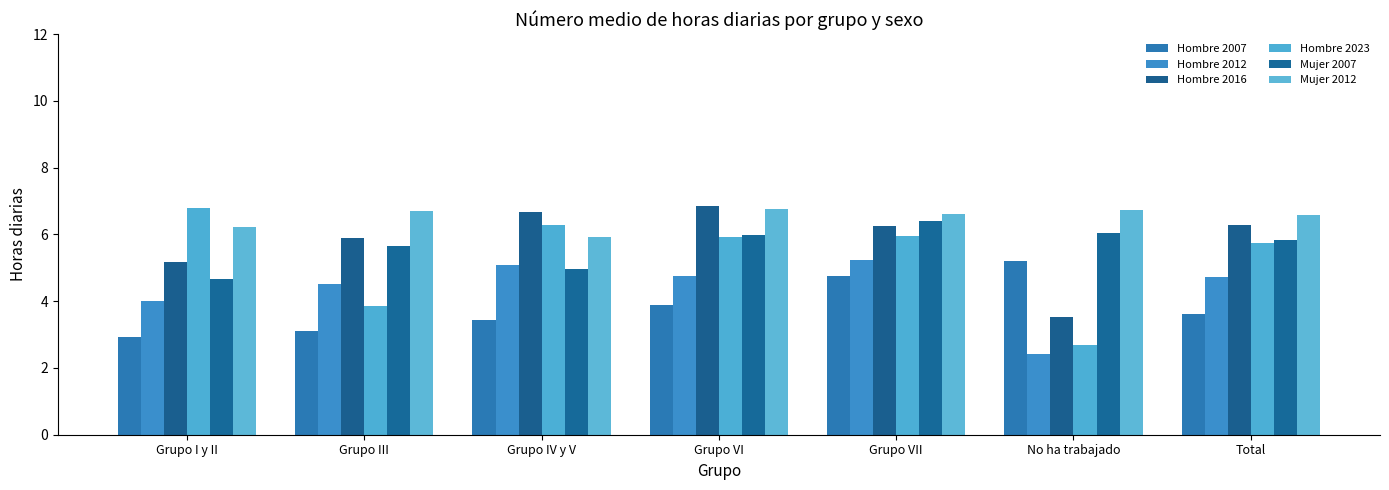

True or false: Mujer 2012 has a value of 11.7 at Grupo VII.

False